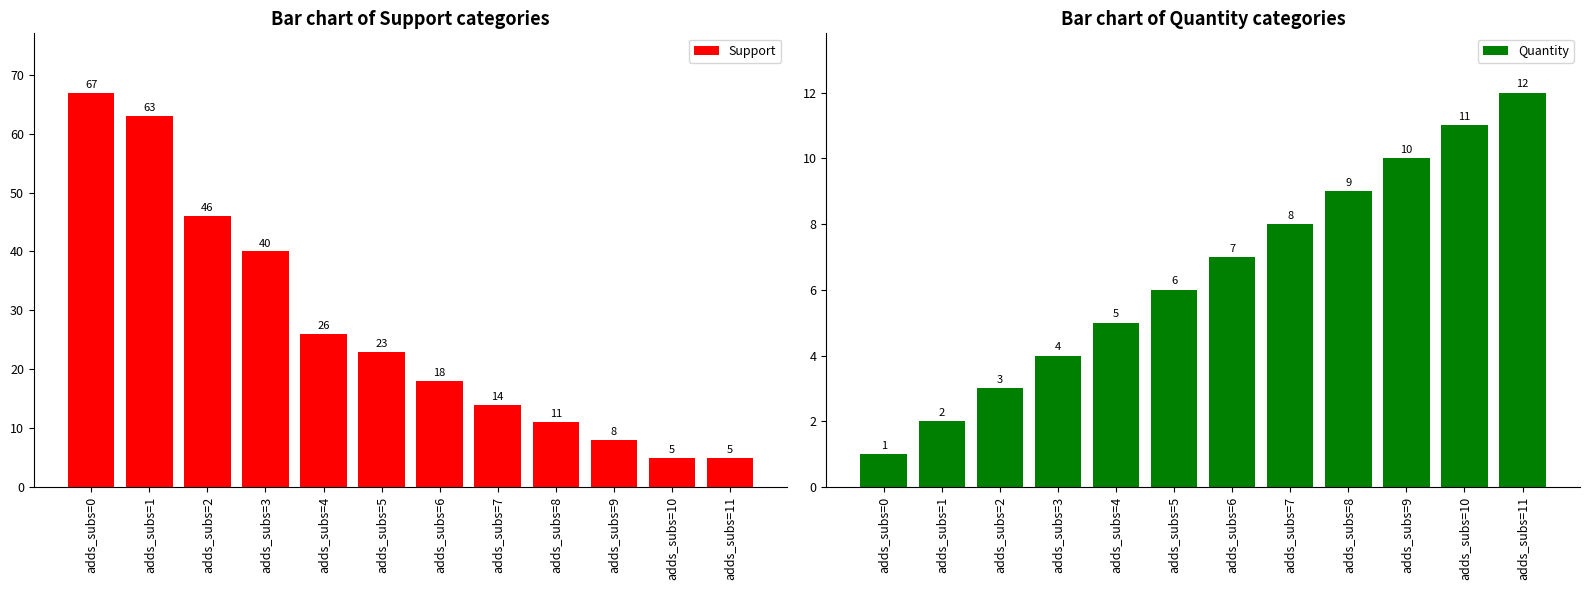

How many groups of bars are there?

12